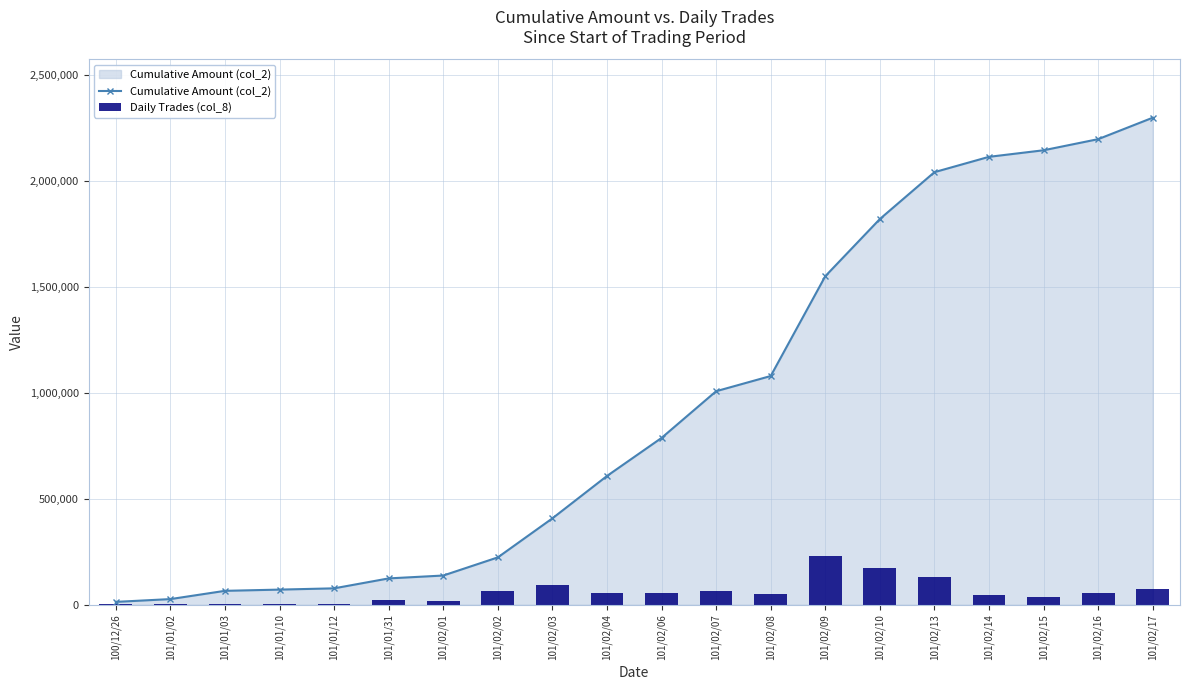

What is the total value across all series at 101/02/07?

1074804.8